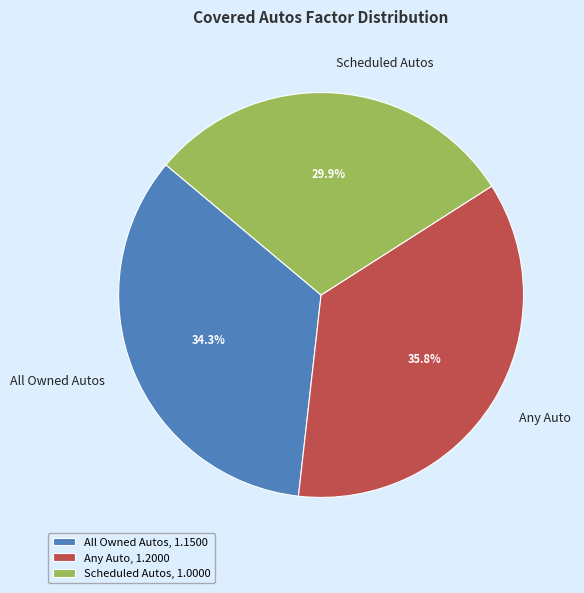

Rank the categories by value from lowest to highest.

Scheduled Autos, All Owned Autos, Any Auto